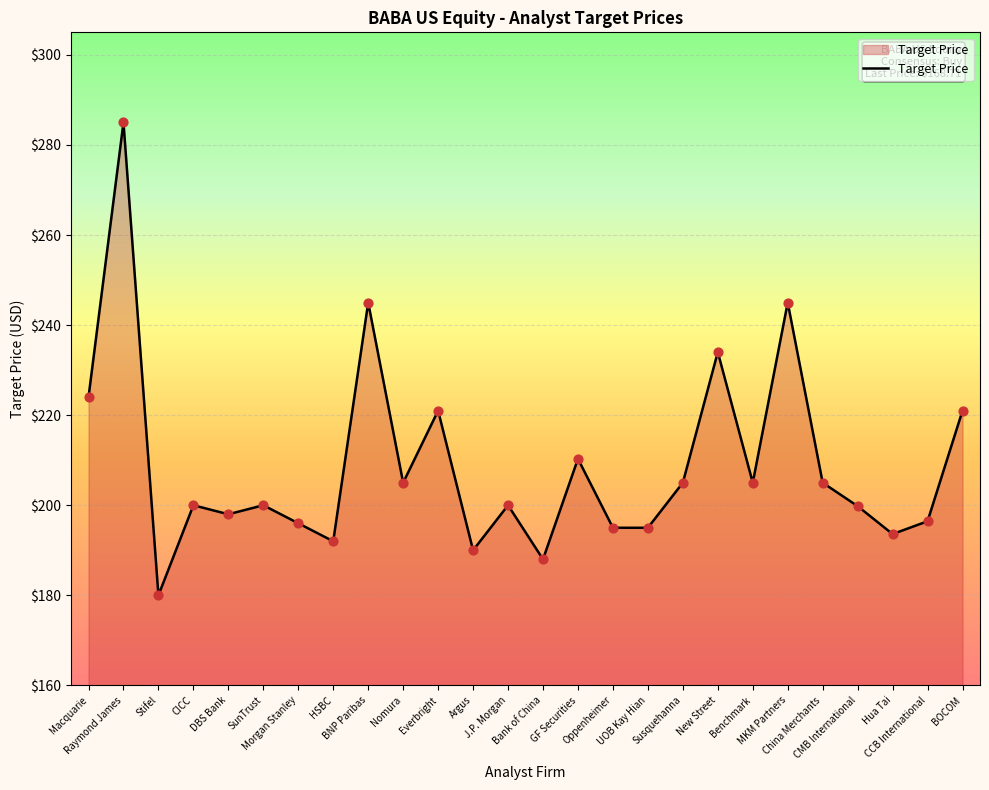

What is the ratio of the value at Raymond James to the value at CCB International?

1.5